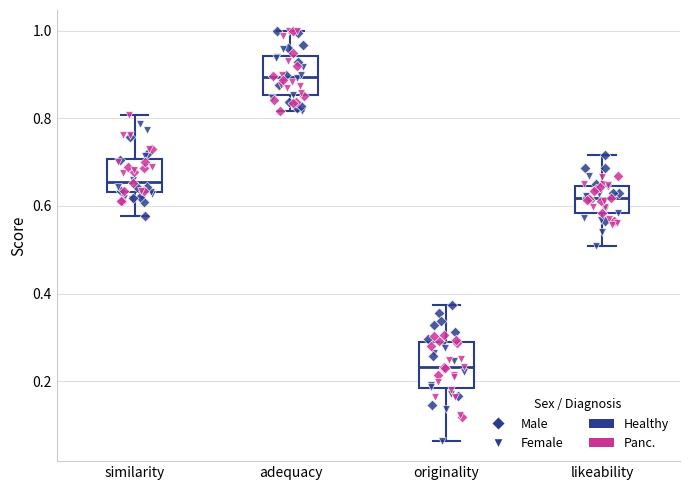

Reading left to right, transcribe this box plot: for each box, give where its median line is, the range the box spans, and where its two whiskers end, as read against the y-axis. The values are not printed on the chart, so give them approximately, as read against the axis.

similarity: median 0.66, box 0.64 to 0.70, whiskers 0.58 to 0.80
adequacy: median 0.90, box 0.86 to 0.94, whiskers 0.82 to 1.00
originality: median 0.24, box 0.18 to 0.28, whiskers 0.06 to 0.38
likeability: median 0.62, box 0.58 to 0.64, whiskers 0.50 to 0.72